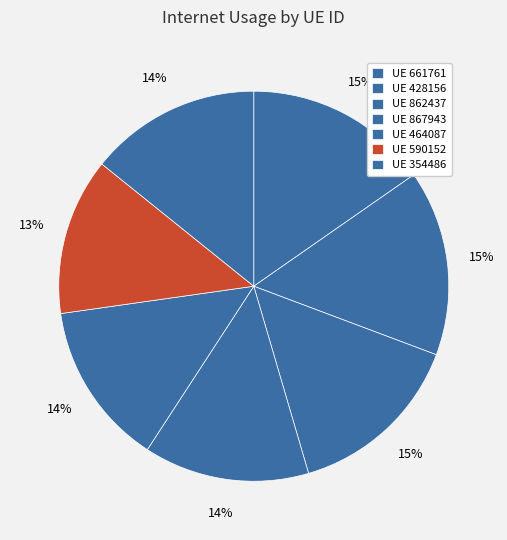

Count the number of slices in the pie.

7